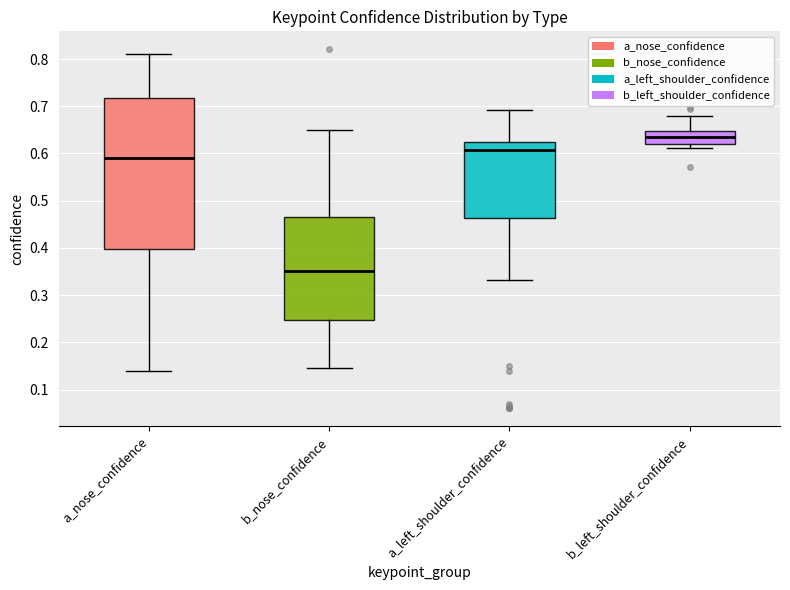

Where does the median line of the box for b_nose_confidence sit on the y-axis? The values are not printed on the chart, so give them approximately, as read against the axis.

0.35